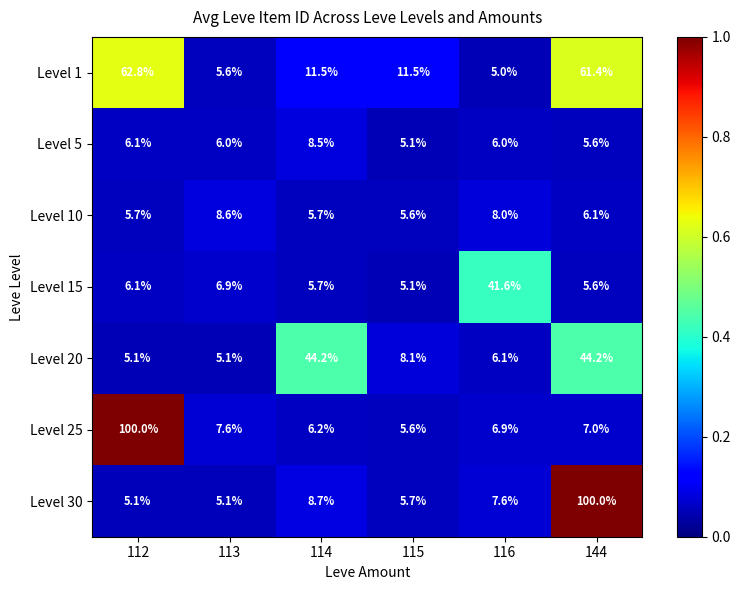

Which series has the largest total across all categories?

Level 1